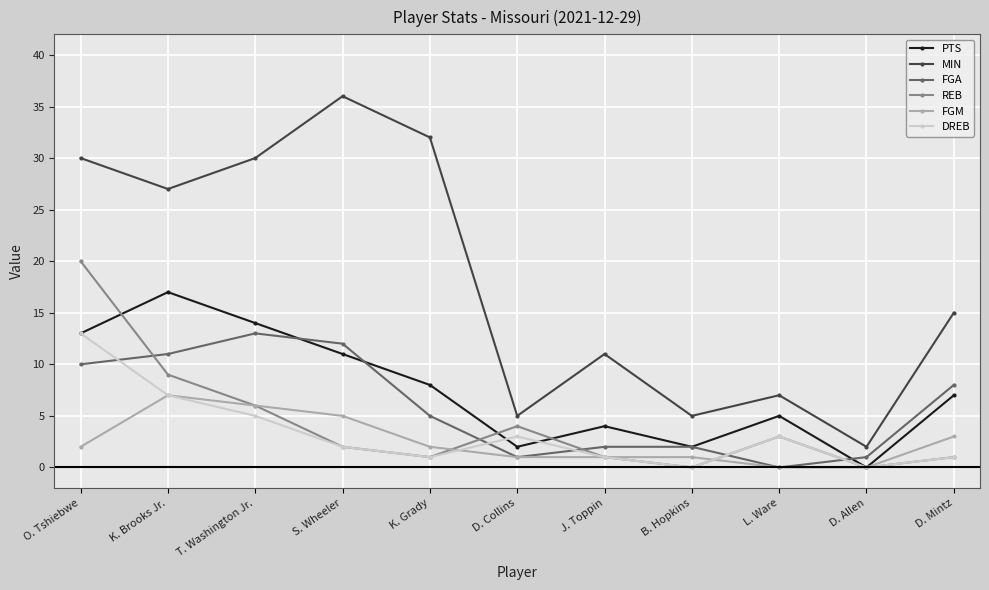

Is it true that MIN equals 36 at S. Wheeler?

True